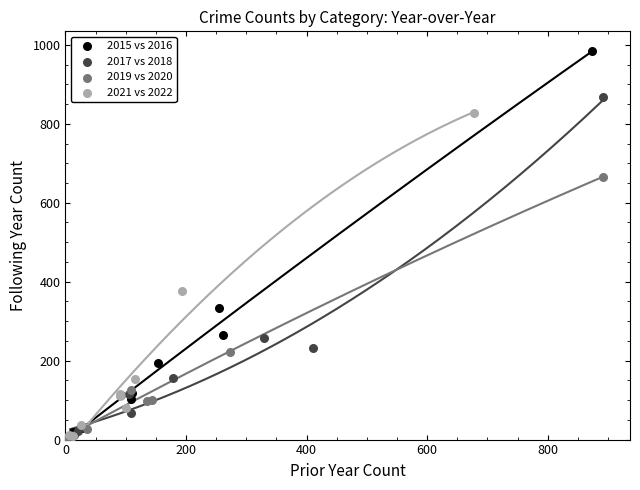

Which series reaches the maximum Y coordinate?

2015 vs 2016